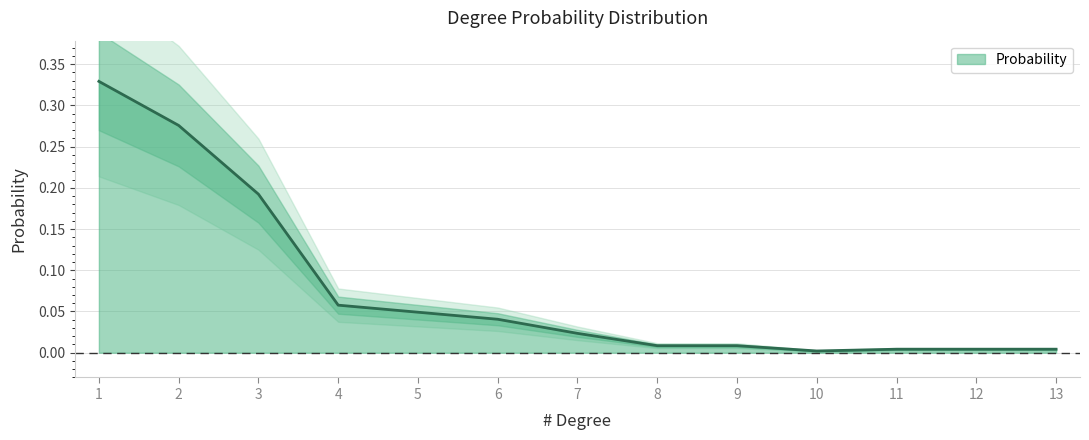

Between 2 and 6, which is larger?

2